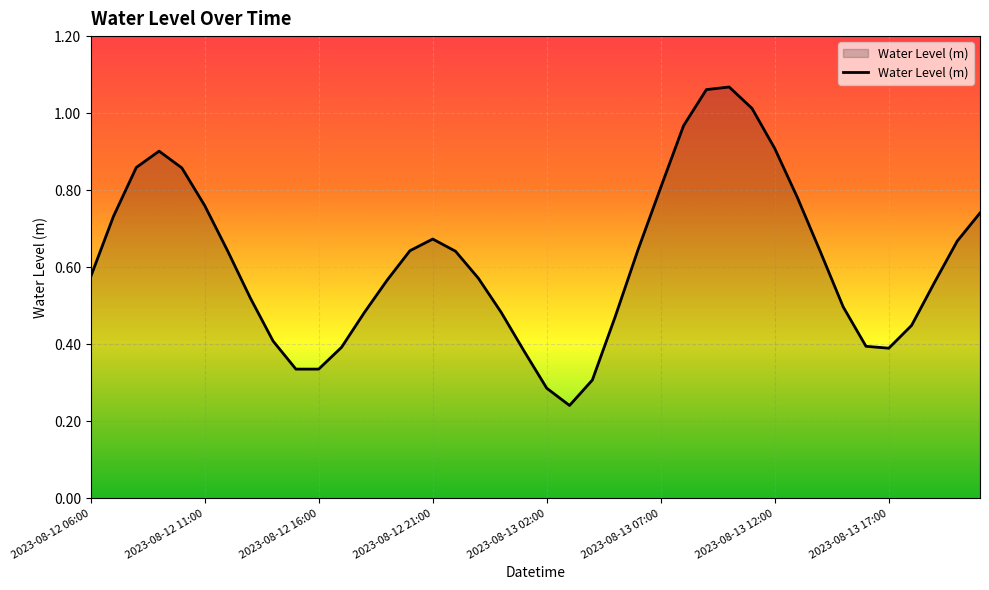

Count the number of data series in this chart.

1